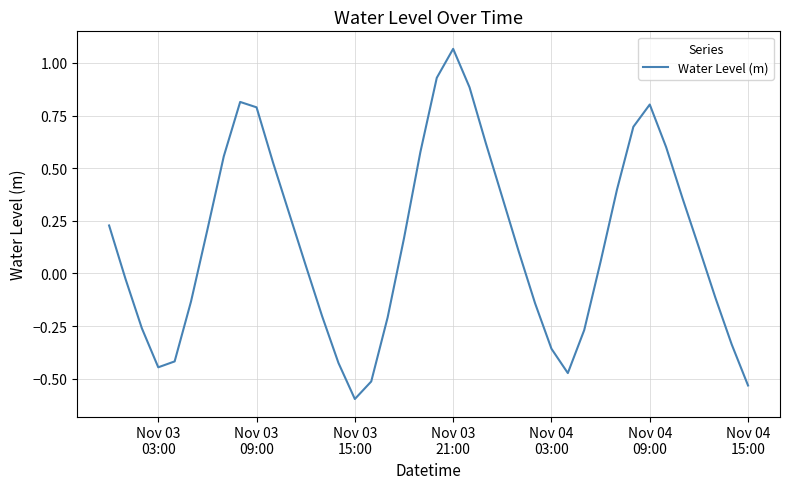

What is the difference between the maximum and second lowest values?

1.6